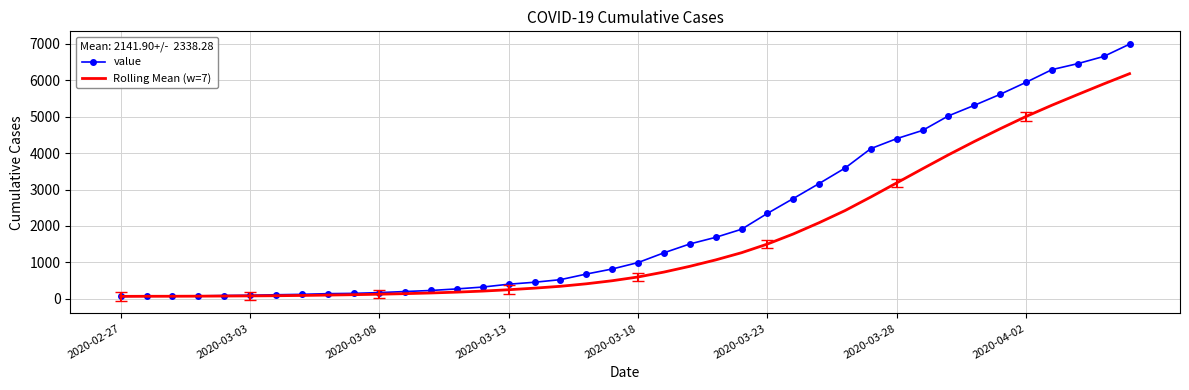

List the series in order of their peak value, lowest first.

Rolling Mean (w=7), value